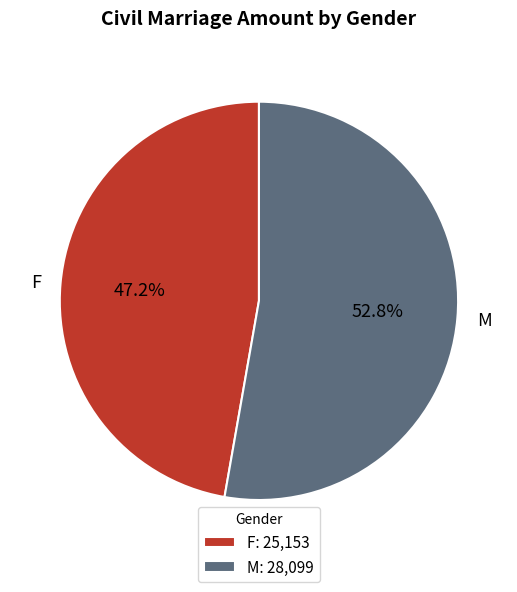

Does any single category account for the majority?

Yes